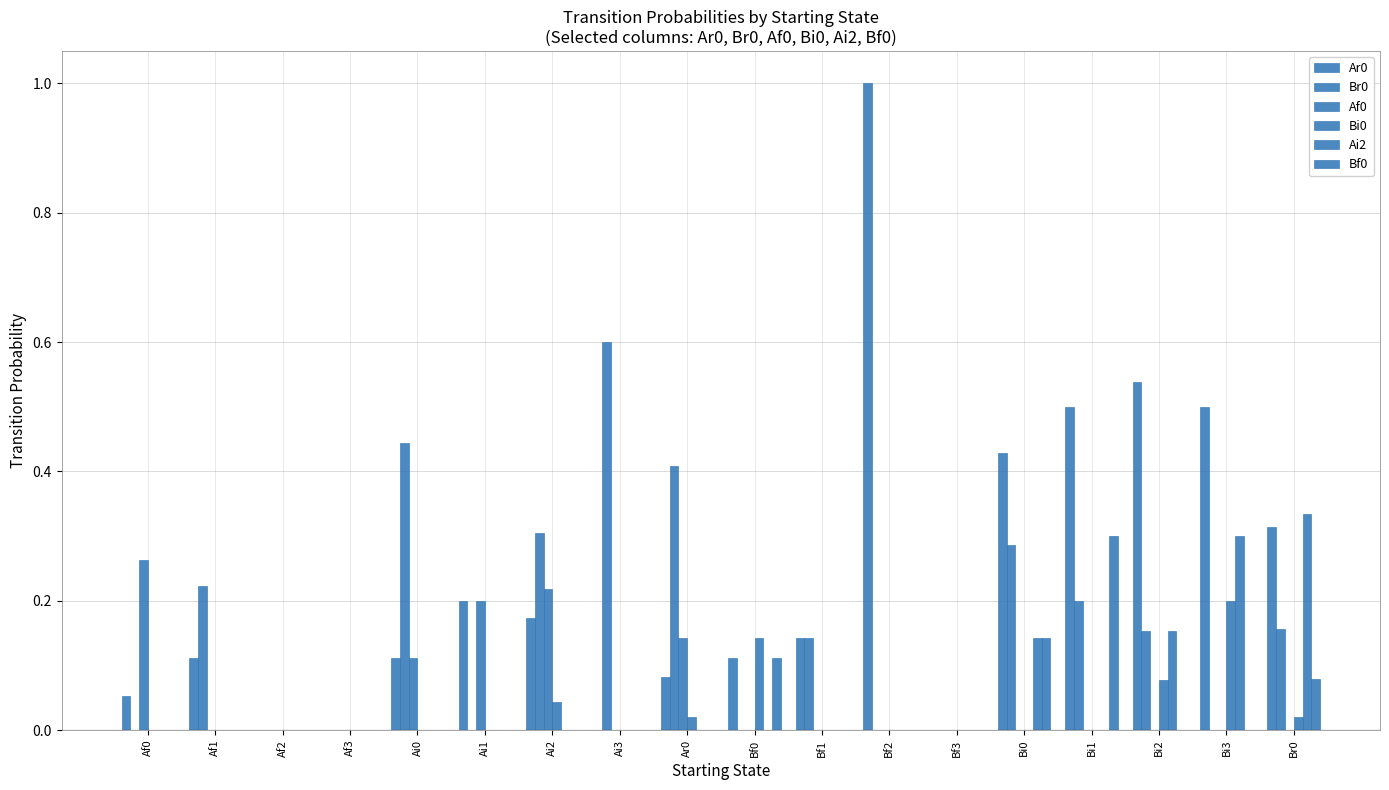

Count the number of categories in the chart.

18